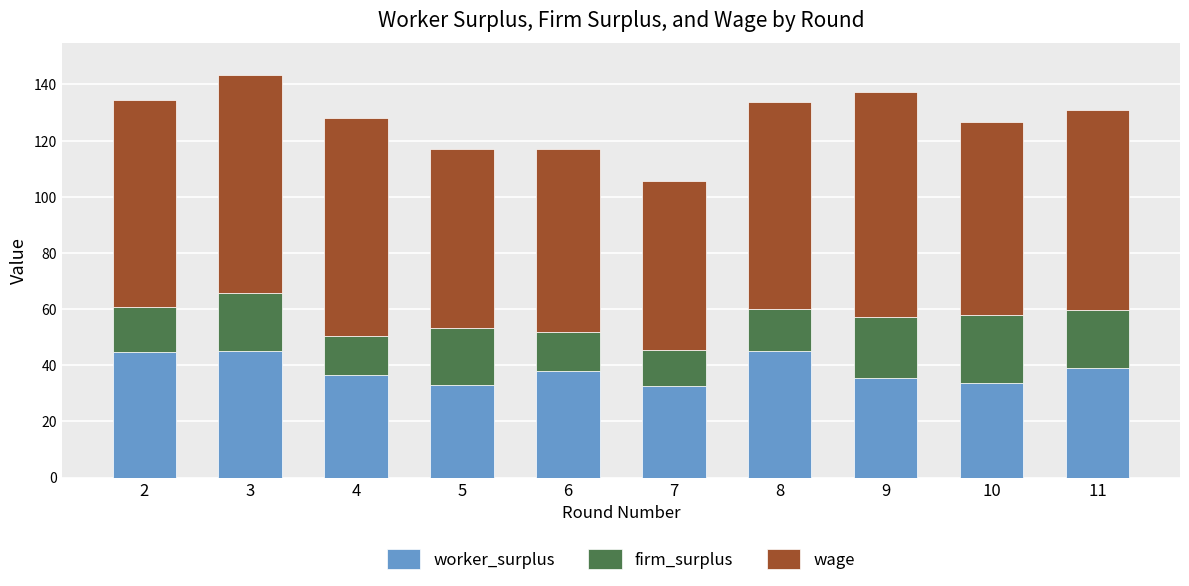

What is the sum of the worker_surplus values at 11 and 2?

83.8